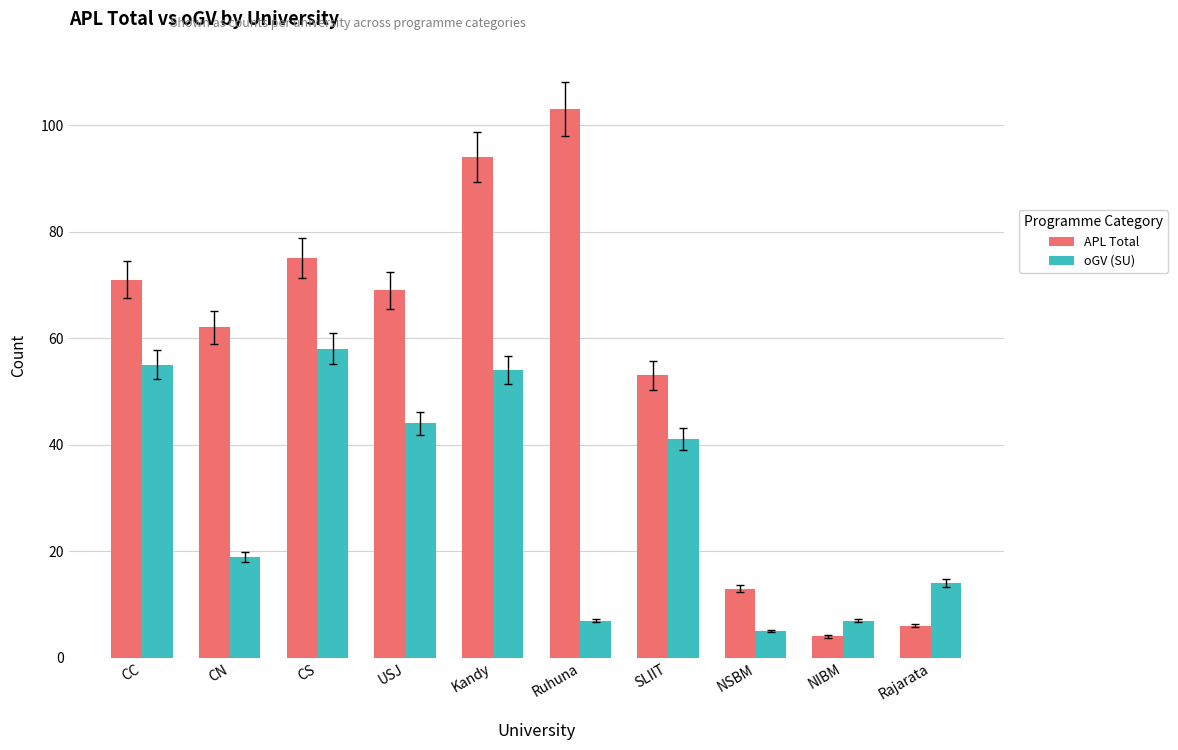

What is the difference between the highest and lowest values at CC?

16